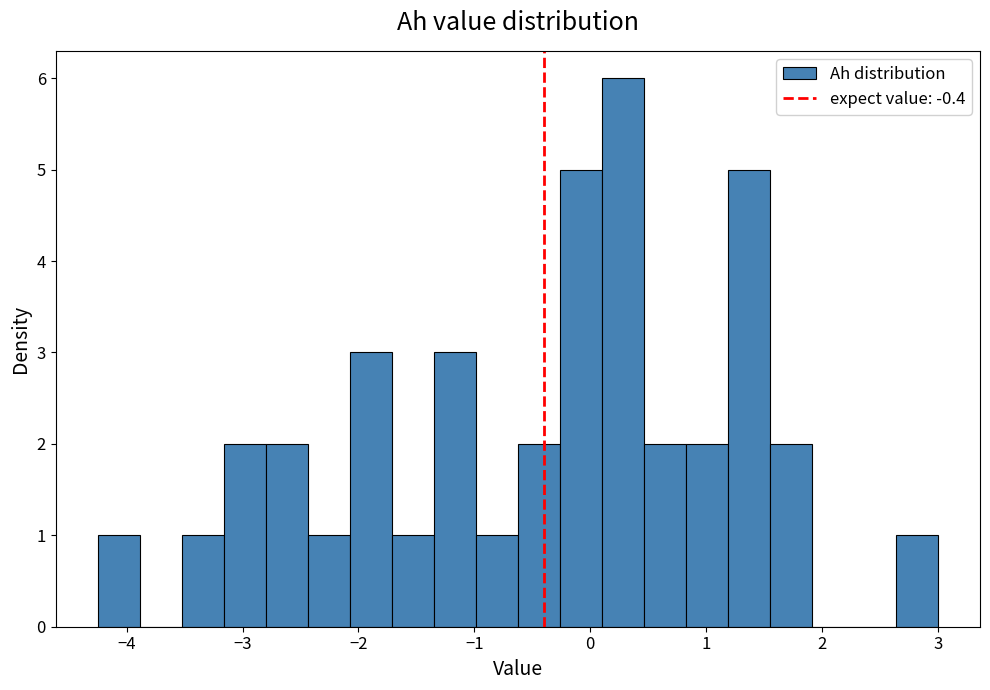

Around what value on the x-axis is the tallest bar? Give the approximate position of its centre, as read against the axis.

0.3